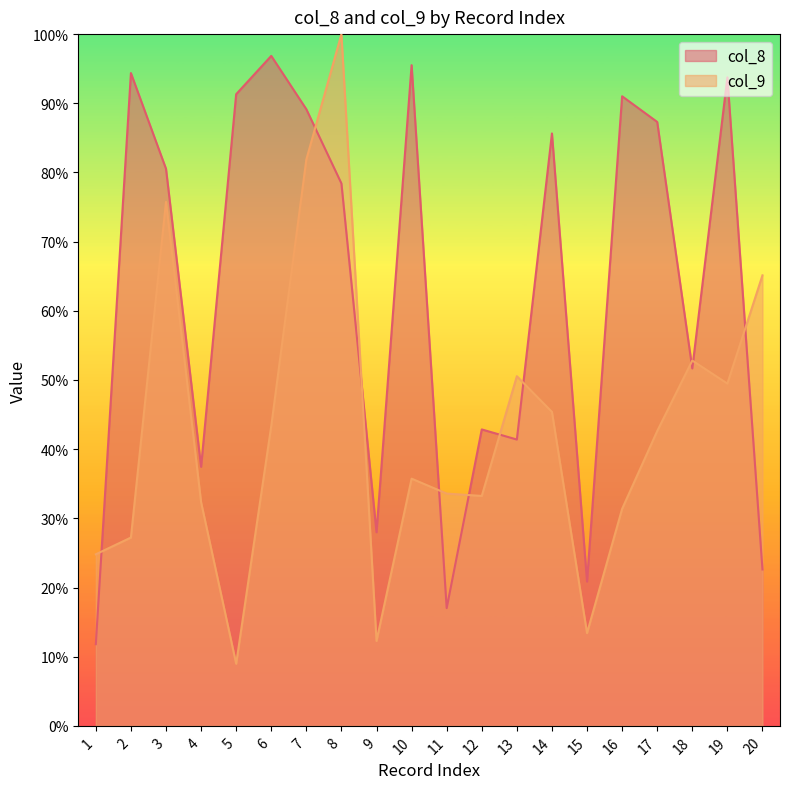

Between 18 and 16, which is larger?

16